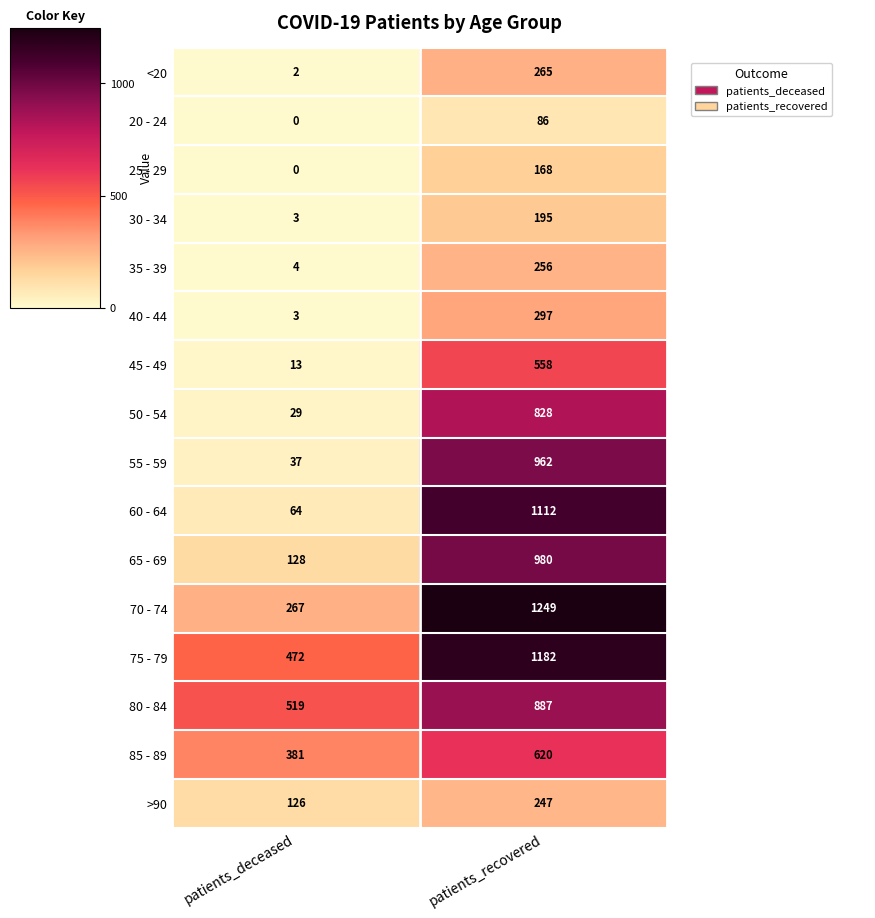

What value does the 35 - 39 series have at patients_recovered?

256